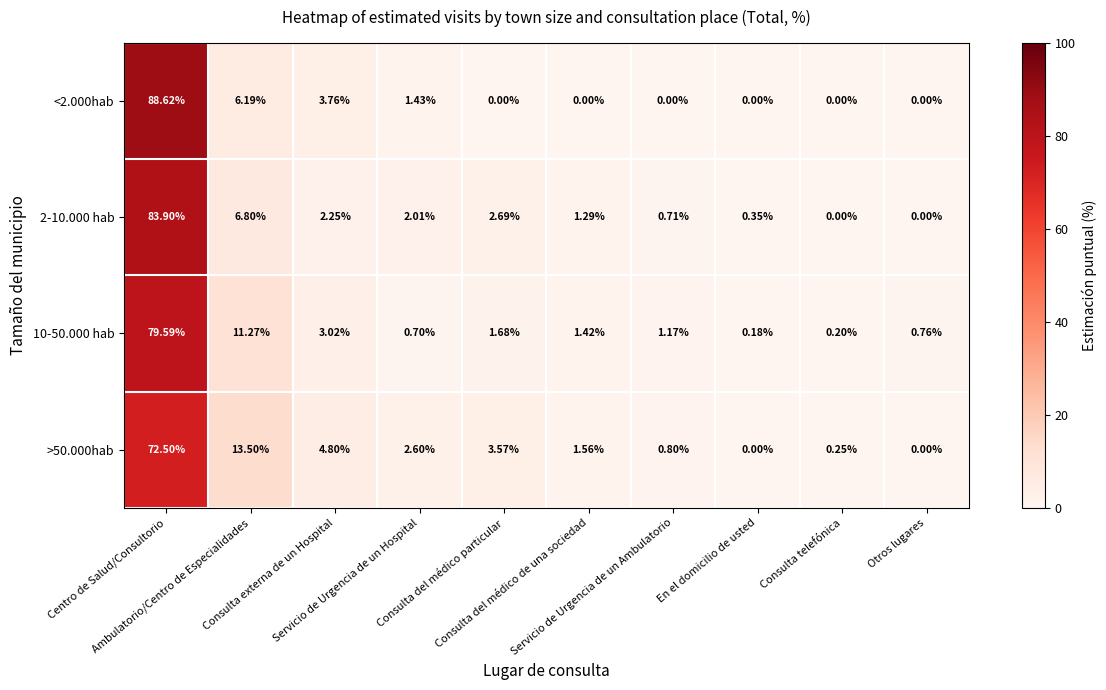

At which category is the sum across all series the highest?

Centro de Salud/Consultorio